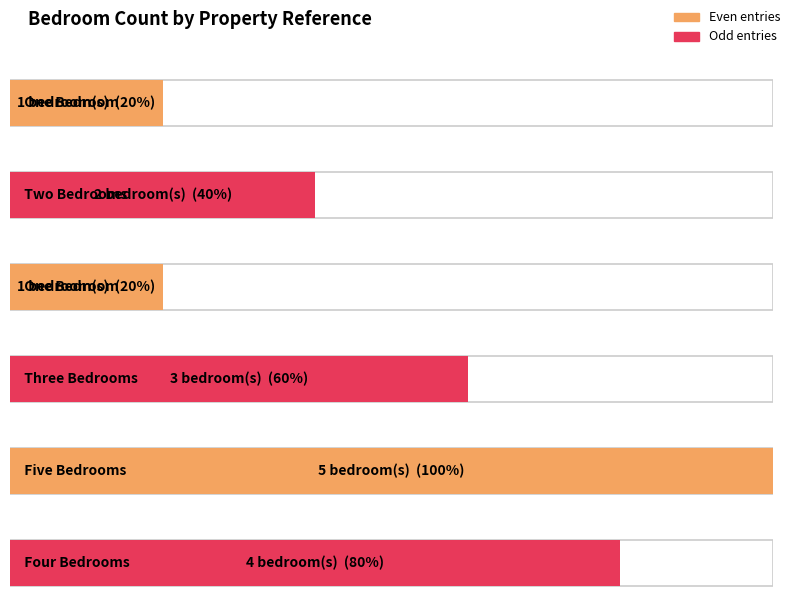

What is the smallest value displayed?

1